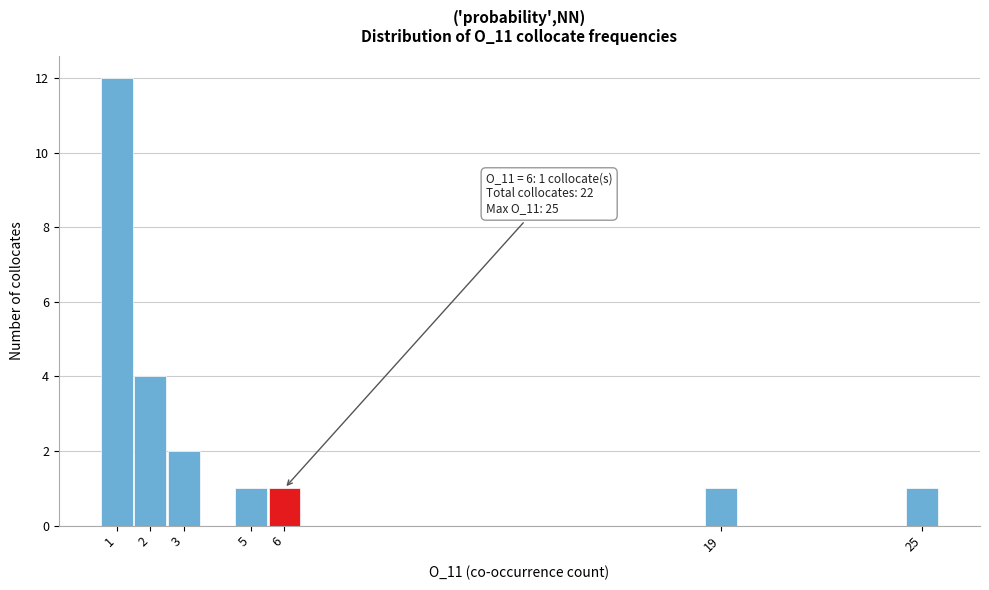

Over which range of the x-axis is the bar tallest?

0.5 to 1.5